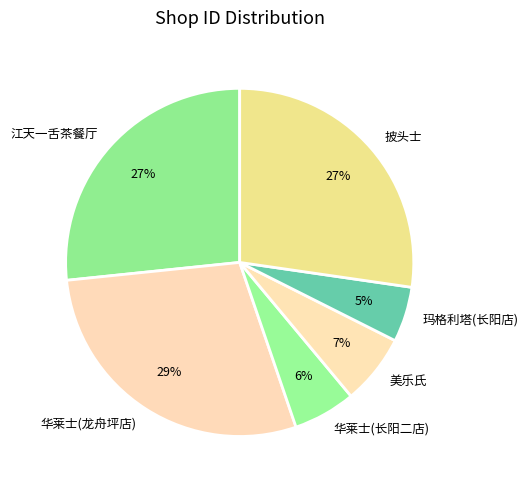

Is there any slice that represents more than half of the pie?

No